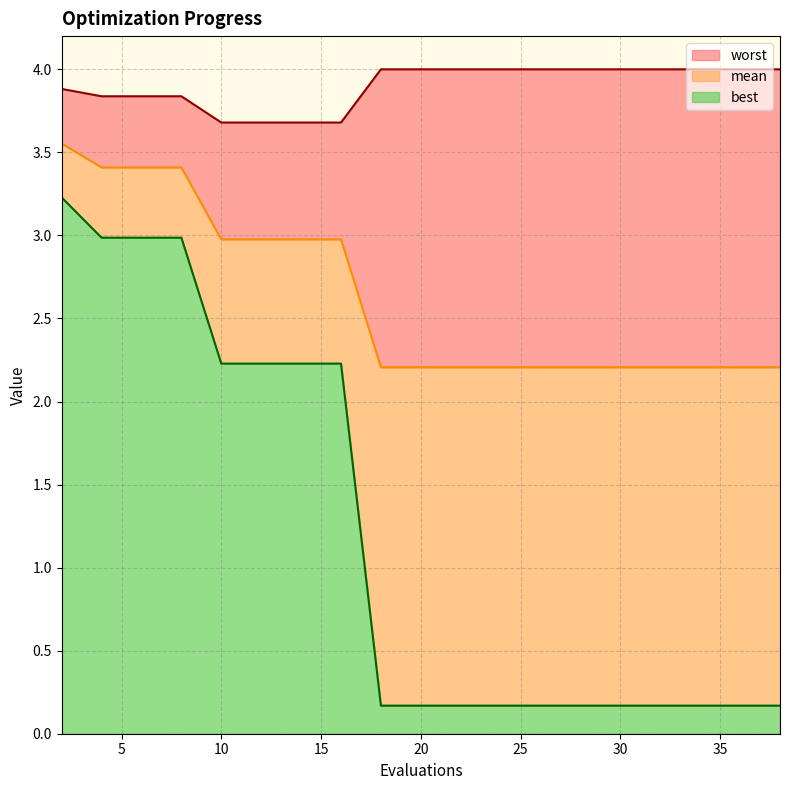

Which label corresponds to the smallest value in the chart?

18